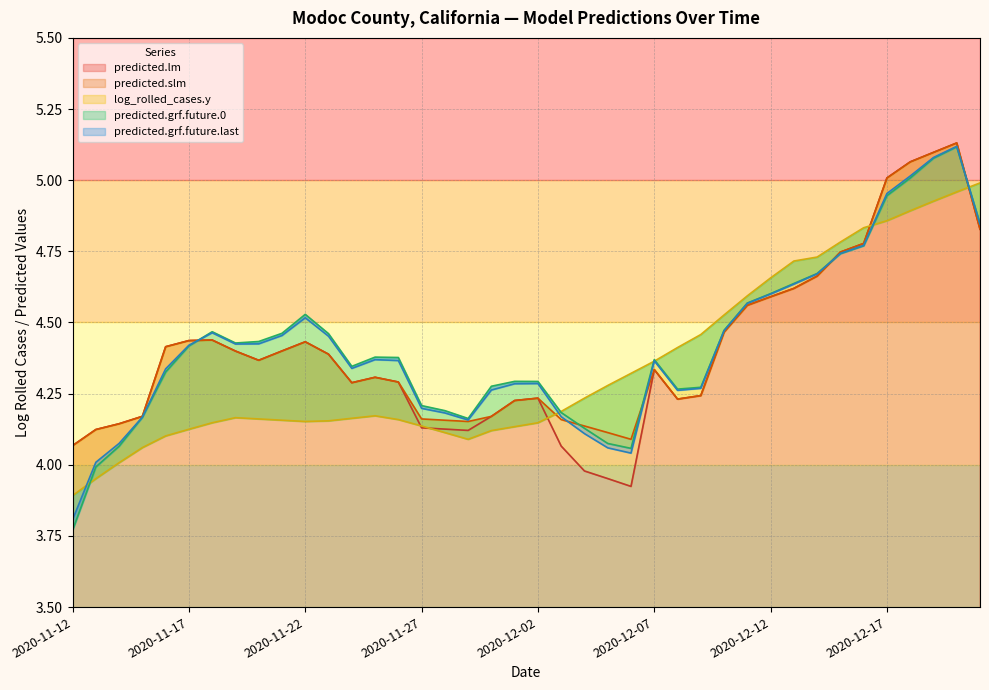

Where is the first local minimum for predicted.grf.future.last?

2020-11-19